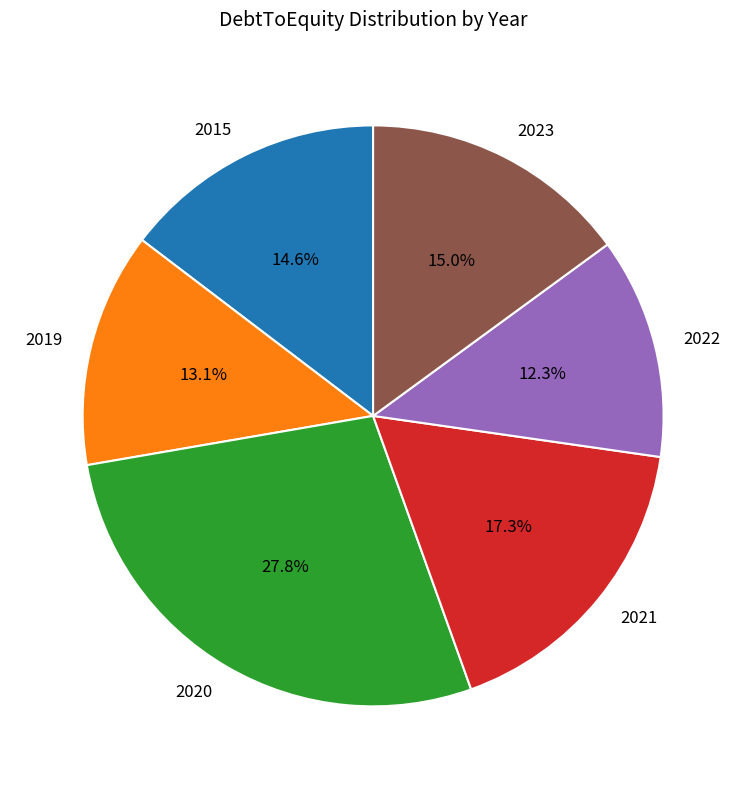

How many segments does this pie chart have?

6